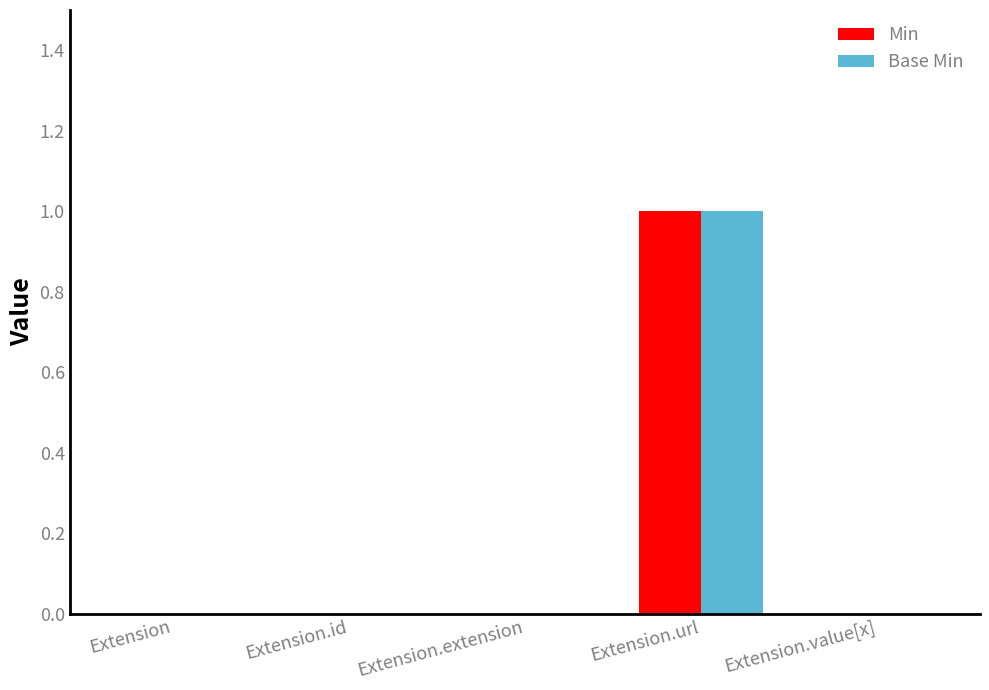

At which category is the sum across all series the highest?

Extension.url